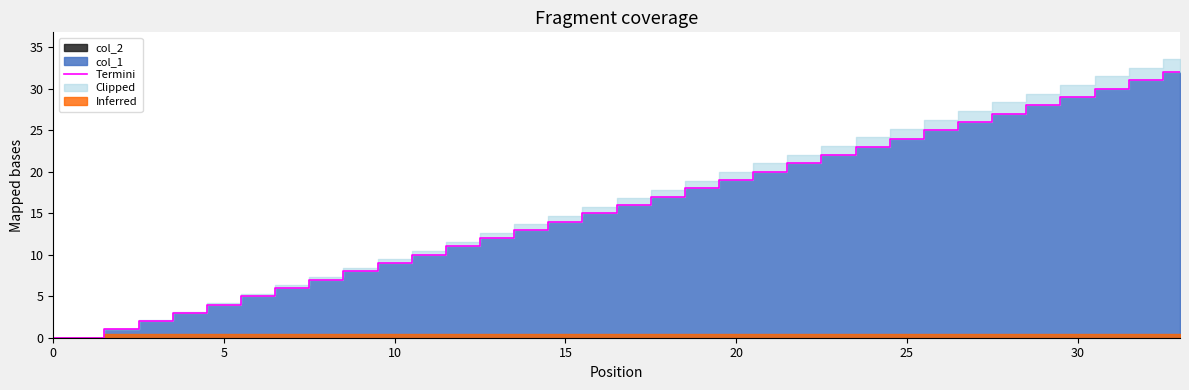

Which label corresponds to the largest value in the chart?

33